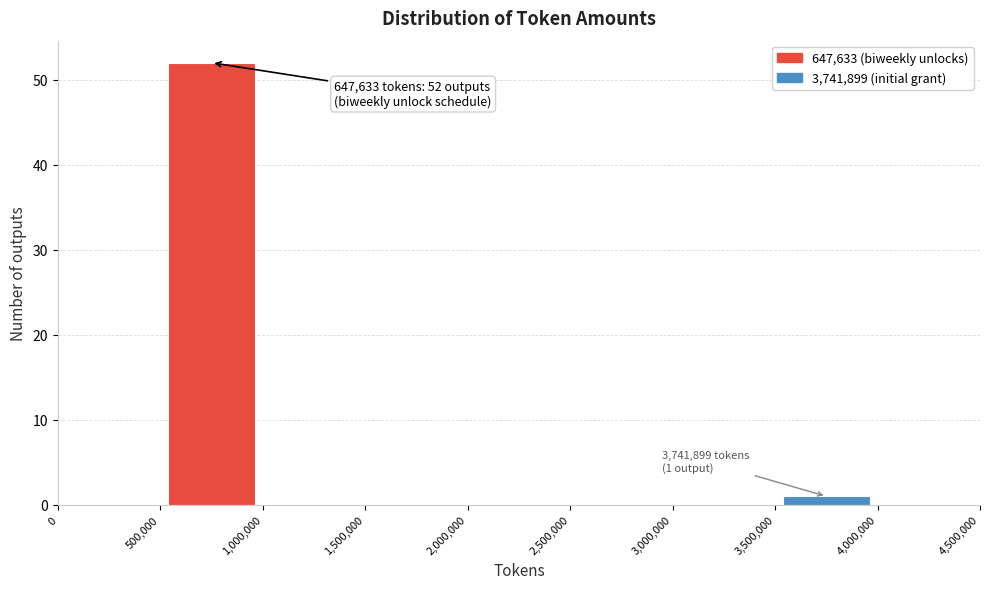

Over which range of the x-axis is the bar tallest?

500,000 to 1,000,000